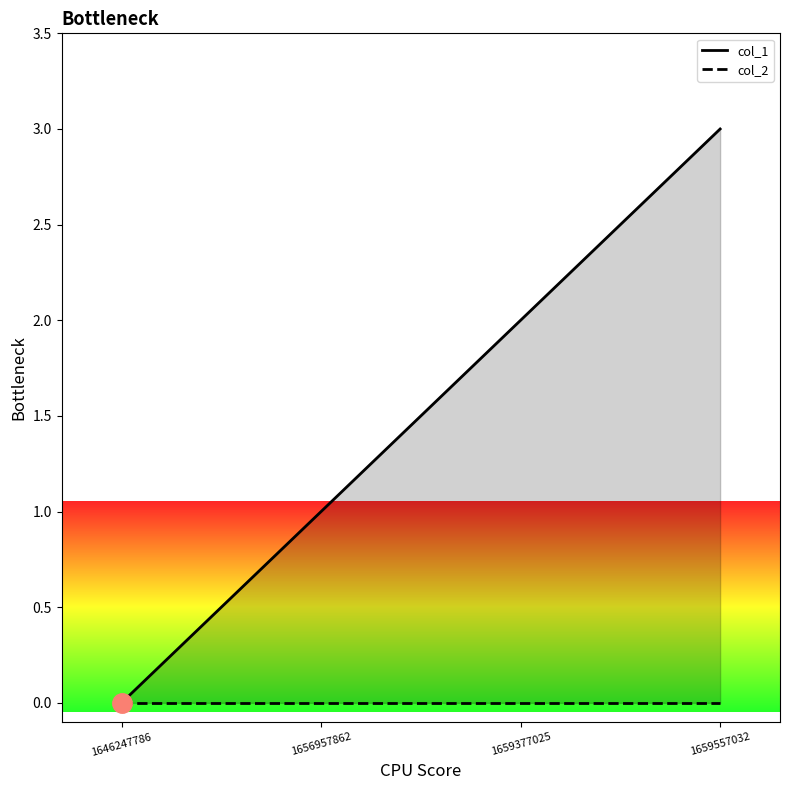

At 1646247786, list the series in order from smallest to largest.

col_1, col_2